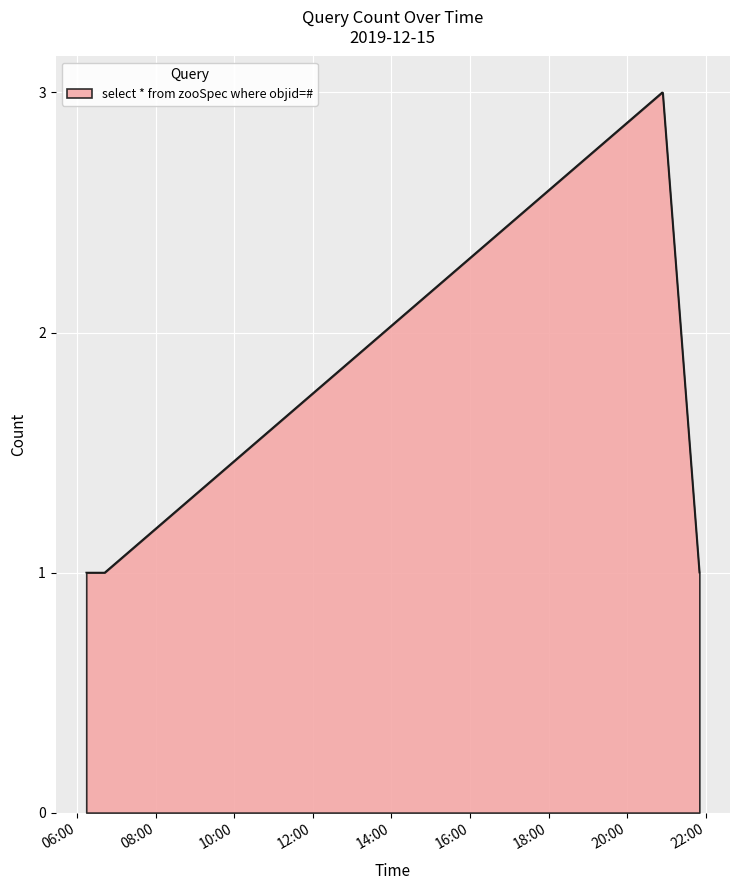

What is the maximum value shown in the chart?

3